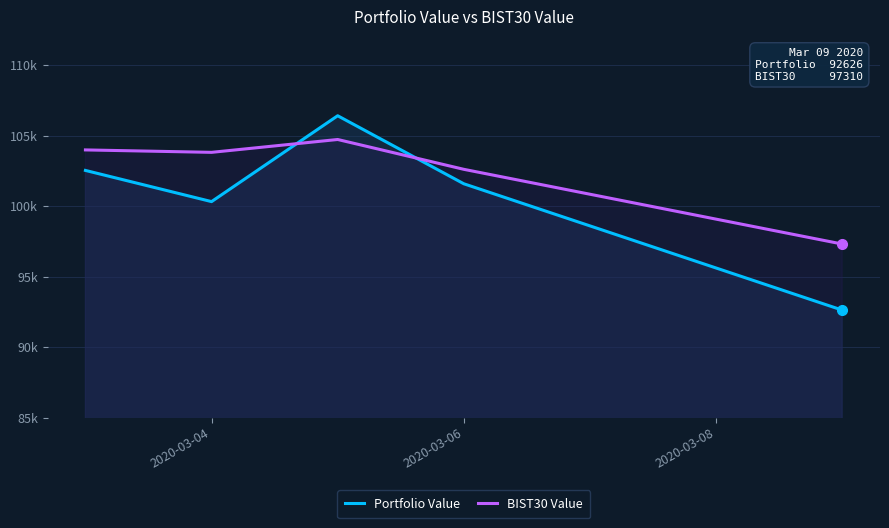

Where is Portfolio Value nearest to the value 99515?

2020-03-04